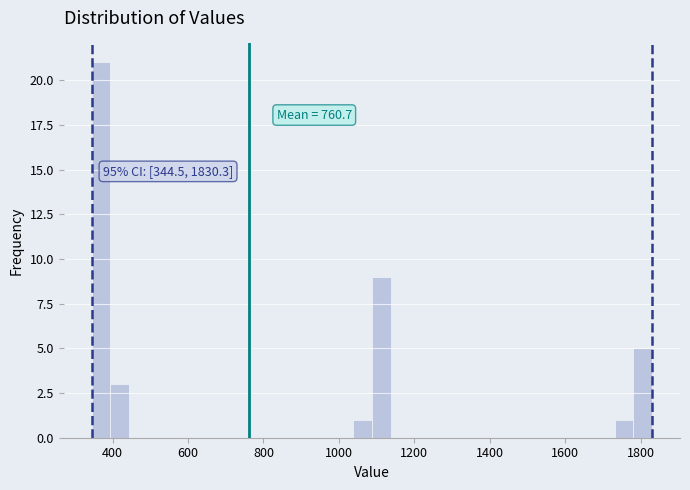

Read against the x-axis, roughly where is the centre of the tallest bar?

360